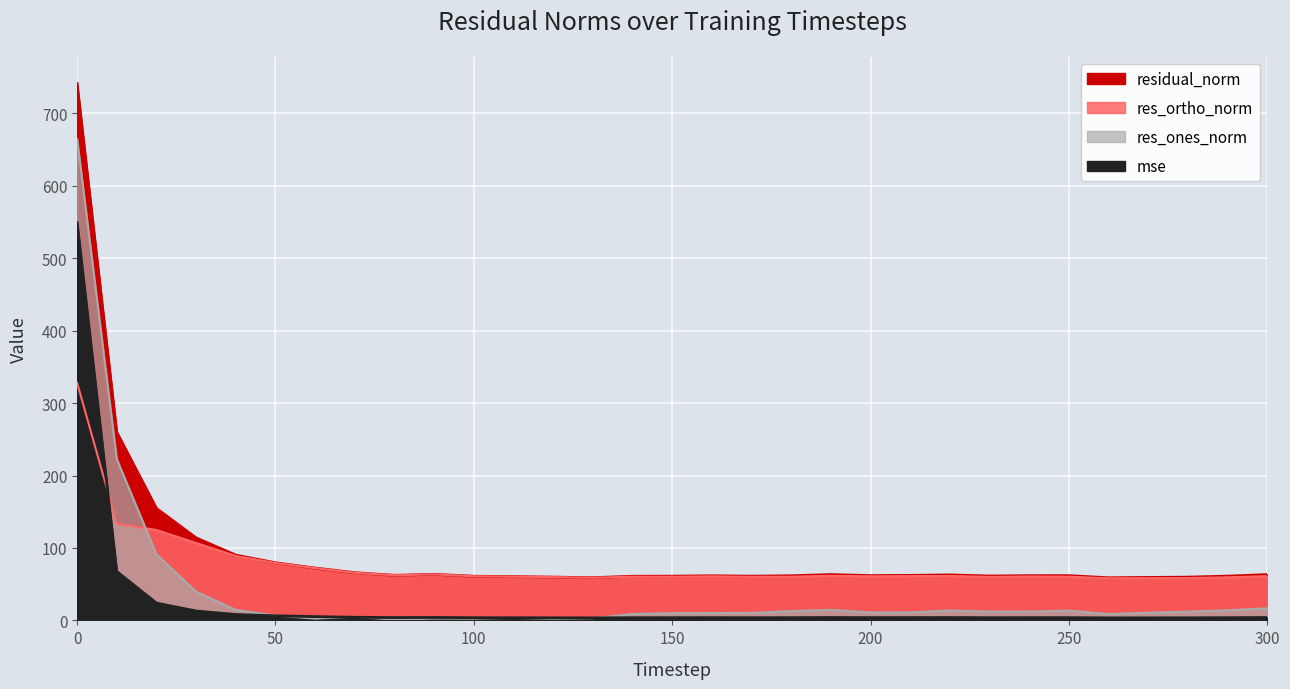

What is the approximate value of res_ones_norm at 130?

2.9